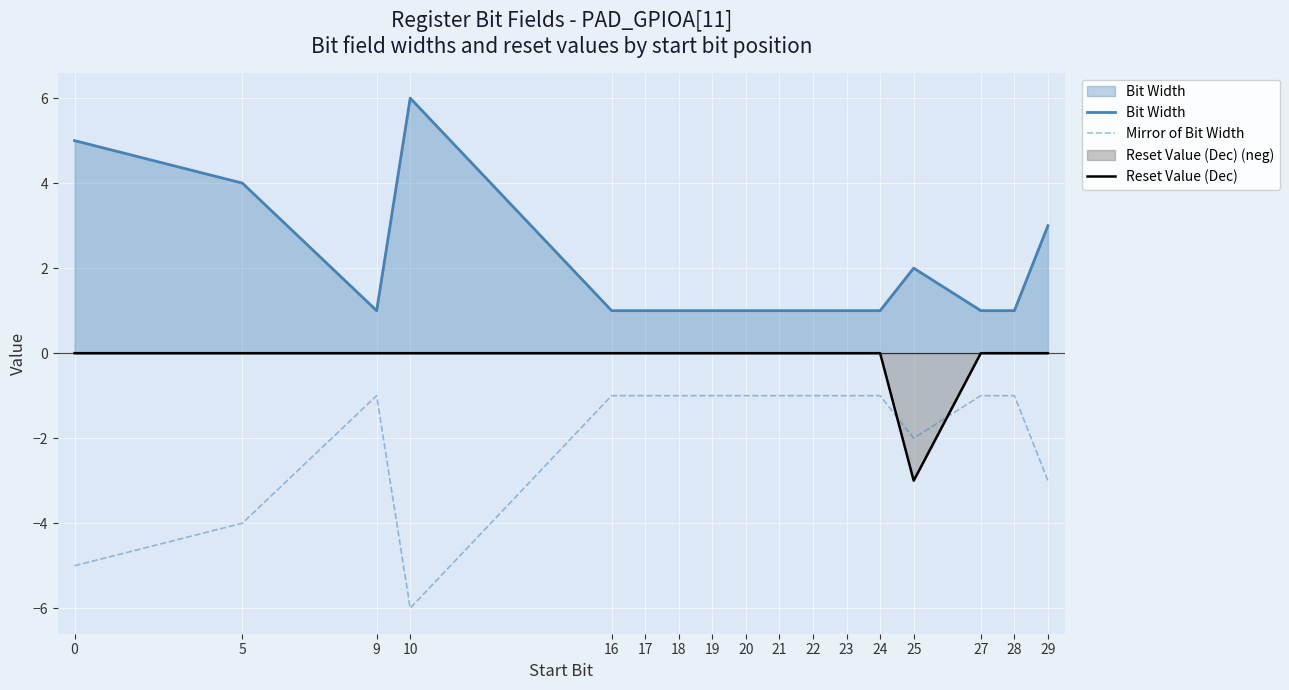

Where is the first local minimum for Reset Value (Dec)?

25